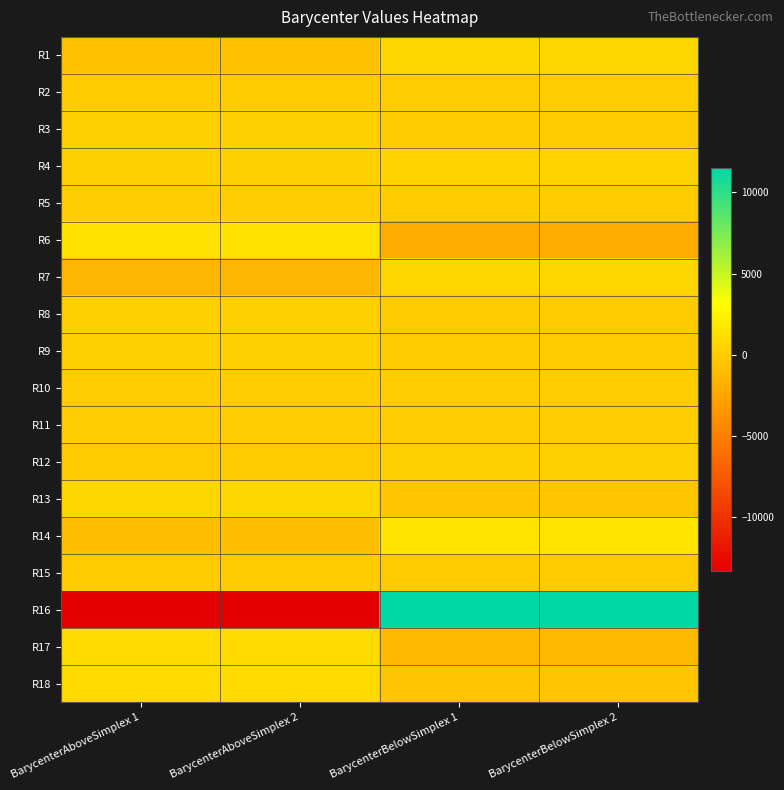

Reading left to right, what are all the values shown in this chart?

R1: BarycenterAboveSimplex 1=-775.9	BarycenterAboveSimplex 2=-775.9	BarycenterBelowSimplex 1=661.2	BarycenterBelowSimplex 2=661.2
R2: BarycenterAboveSimplex 1=-55.4	BarycenterAboveSimplex 2=-55.4	BarycenterBelowSimplex 1=33.8	BarycenterBelowSimplex 2=33.8
R3: BarycenterAboveSimplex 1=135.5	BarycenterAboveSimplex 2=135.5	BarycenterBelowSimplex 1=-162.1	BarycenterBelowSimplex 2=-162.1
R4: BarycenterAboveSimplex 1=226.0	BarycenterAboveSimplex 2=226.0	BarycenterBelowSimplex 1=375.4	BarycenterBelowSimplex 2=375.4
R5: BarycenterAboveSimplex 1=23.4	BarycenterAboveSimplex 2=23.4	BarycenterBelowSimplex 1=-40.1	BarycenterBelowSimplex 2=-40.1
R6: BarycenterAboveSimplex 1=1451.7	BarycenterAboveSimplex 2=1451.7	BarycenterBelowSimplex 1=-2110.7	BarycenterBelowSimplex 2=-2110.7
R7: BarycenterAboveSimplex 1=-1439.3	BarycenterAboveSimplex 2=-1439.3	BarycenterBelowSimplex 1=526.5	BarycenterBelowSimplex 2=526.5
R8: BarycenterAboveSimplex 1=112.9	BarycenterAboveSimplex 2=112.9	BarycenterBelowSimplex 1=-160.6	BarycenterBelowSimplex 2=-160.6
R9: BarycenterAboveSimplex 1=121.4	BarycenterAboveSimplex 2=121.4	BarycenterBelowSimplex 1=-141.1	BarycenterBelowSimplex 2=-141.1
R10: BarycenterAboveSimplex 1=-23.5	BarycenterAboveSimplex 2=-23.5	BarycenterBelowSimplex 1=43.6	BarycenterBelowSimplex 2=43.6
R11: BarycenterAboveSimplex 1=20.4	BarycenterAboveSimplex 2=20.4	BarycenterBelowSimplex 1=25.4	BarycenterBelowSimplex 2=25.4
R12: BarycenterAboveSimplex 1=-174.4	BarycenterAboveSimplex 2=-174.4	BarycenterBelowSimplex 1=128.3	BarycenterBelowSimplex 2=128.3
R13: BarycenterAboveSimplex 1=577.8	BarycenterAboveSimplex 2=577.8	BarycenterBelowSimplex 1=-463.9	BarycenterBelowSimplex 2=-463.9
R14: BarycenterAboveSimplex 1=-862.1	BarycenterAboveSimplex 2=-862.1	BarycenterBelowSimplex 1=1503.7	BarycenterBelowSimplex 2=1503.7
R15: BarycenterAboveSimplex 1=-42.3	BarycenterAboveSimplex 2=-42.3	BarycenterBelowSimplex 1=-84.0	BarycenterBelowSimplex 2=-84.0
R16: BarycenterAboveSimplex 1=-13288.3	BarycenterAboveSimplex 2=-13288.3	BarycenterBelowSimplex 1=11479.1	BarycenterBelowSimplex 2=11479.1
R17: BarycenterAboveSimplex 1=972.9	BarycenterAboveSimplex 2=972.9	BarycenterBelowSimplex 1=-1274.3	BarycenterBelowSimplex 2=-1274.3
R18: BarycenterAboveSimplex 1=857.3	BarycenterAboveSimplex 2=857.3	BarycenterBelowSimplex 1=-484.8	BarycenterBelowSimplex 2=-484.8